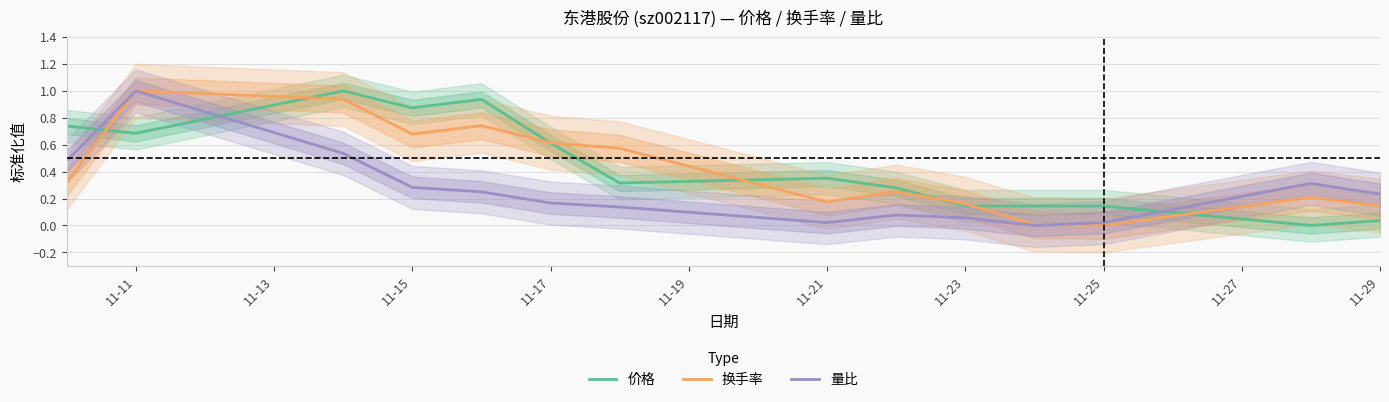

Does the chart have visible grid lines?

Yes